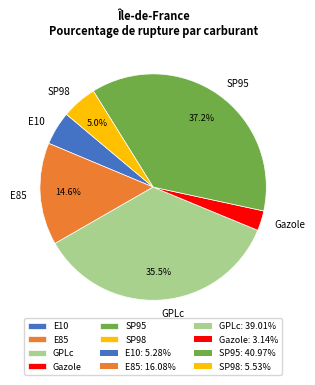

How much of the chart is everything except E85?

85.4%